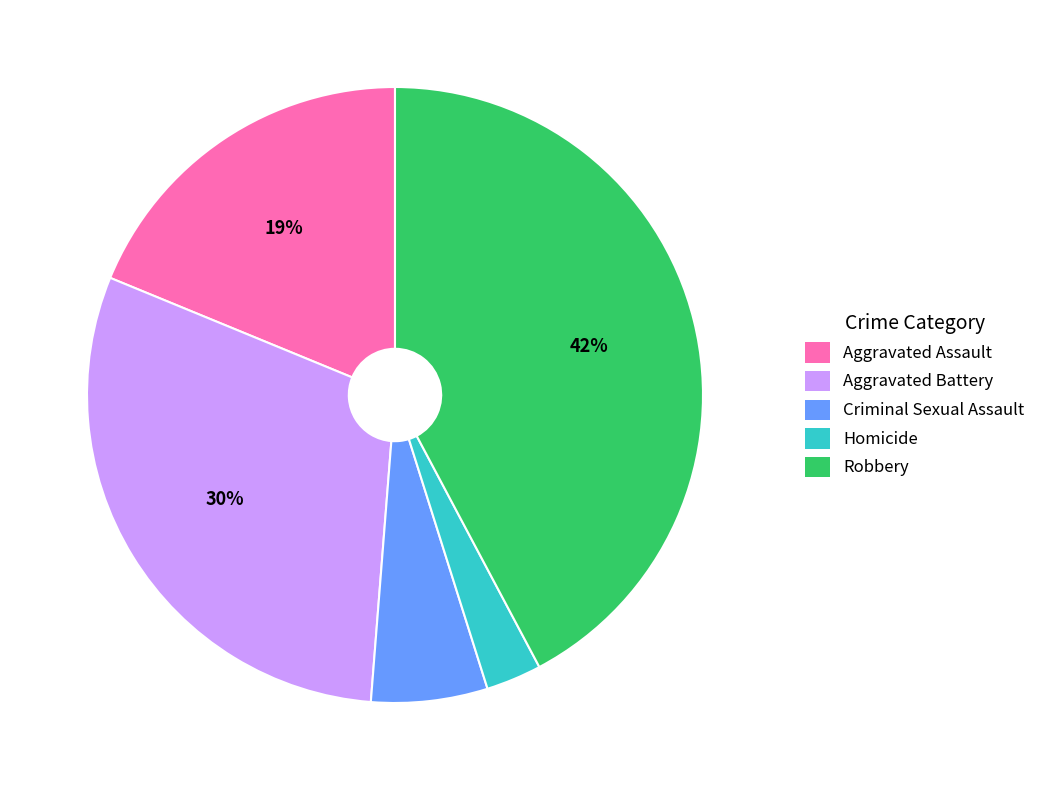

Do Criminal Sexual Assault and Homicide together represent more than half of the pie?

No